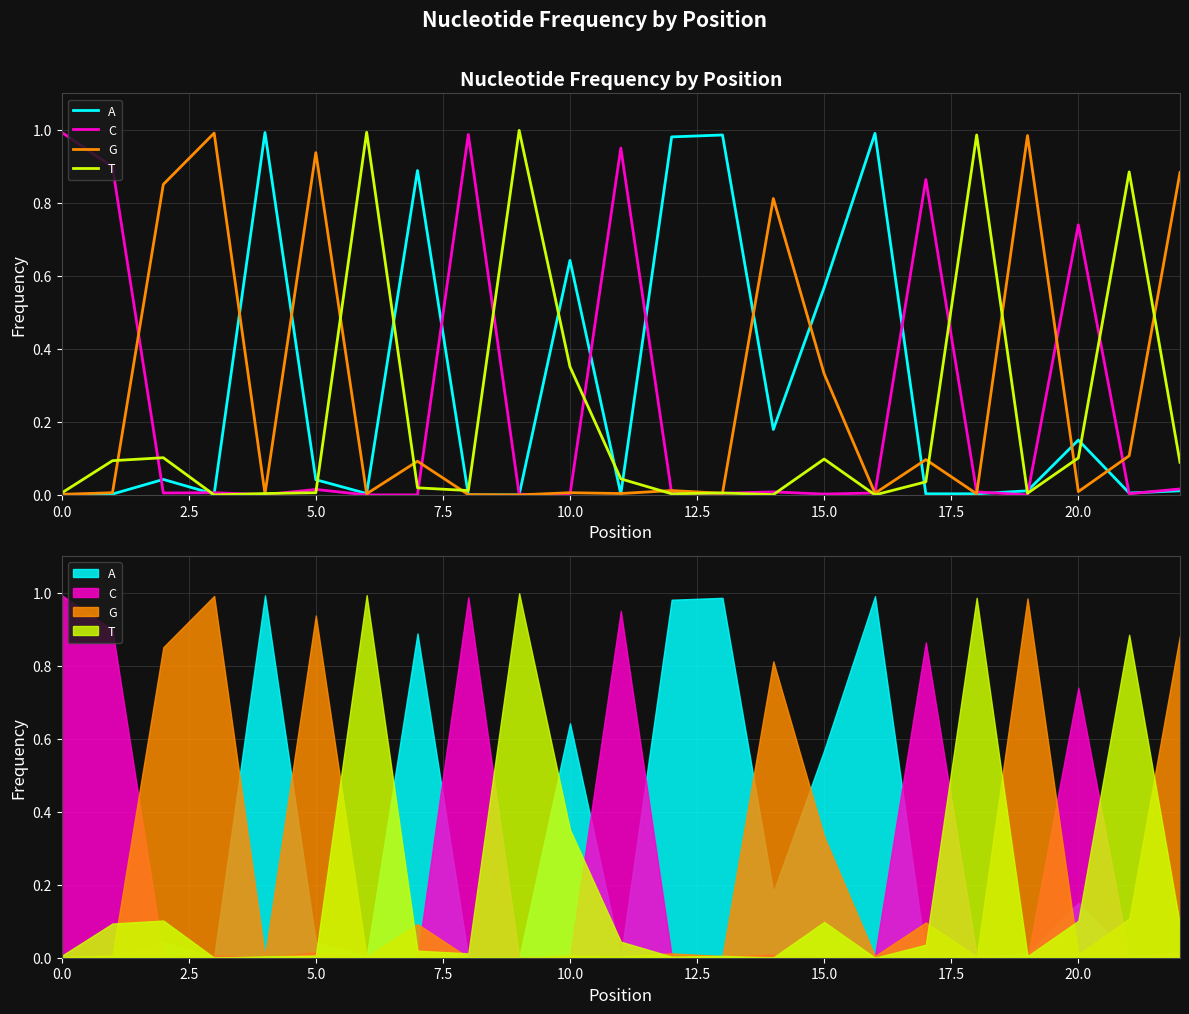

In C, how many points are higher than both neighbors (excluding endpoints)?

7